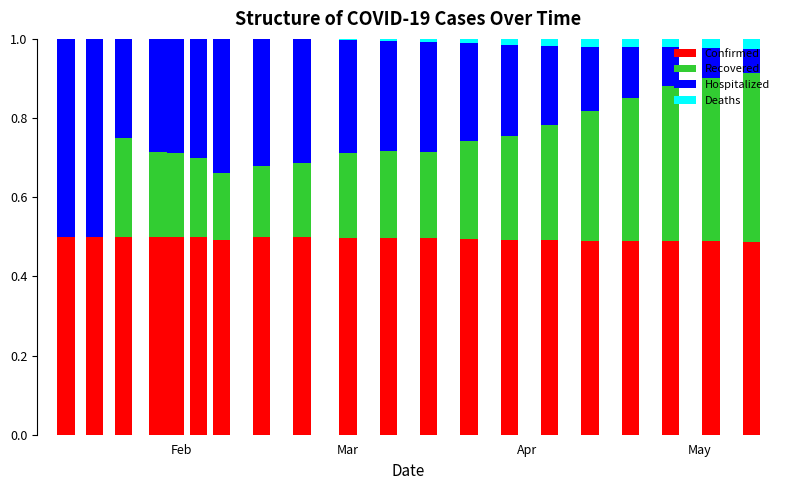

What is the sum of all Confirmed values?

9.9